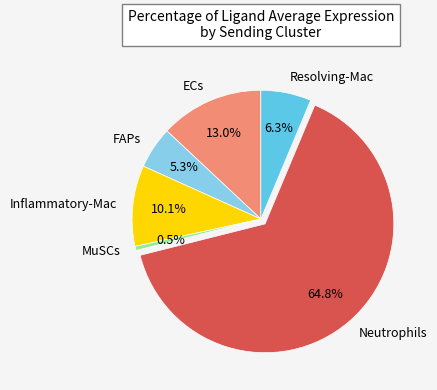

What percentage is NOT represented by Resolving-Mac?

93.7%